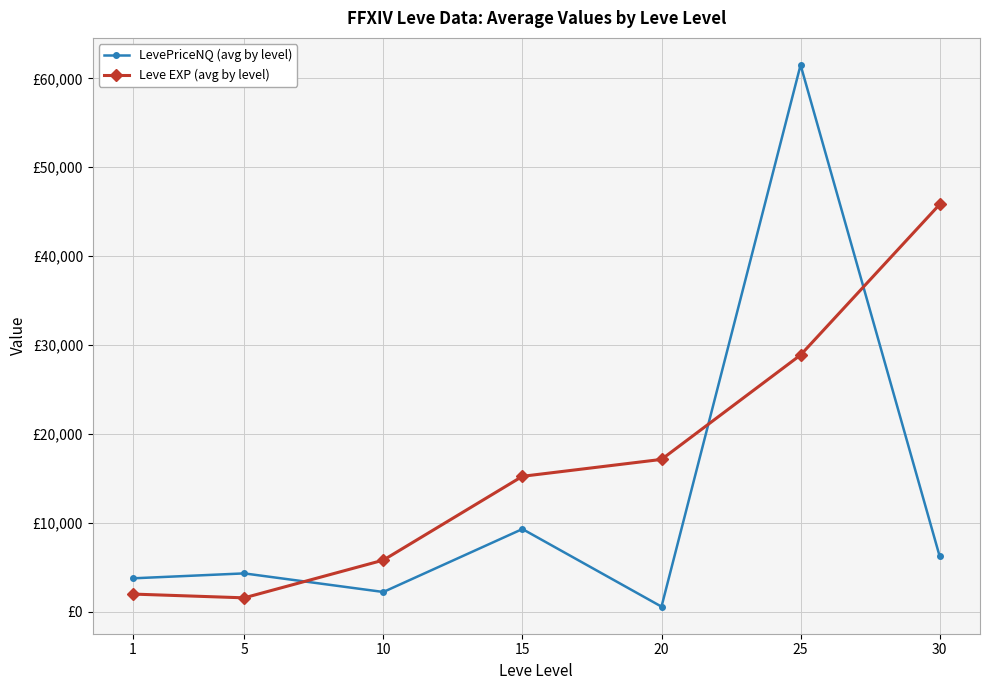

What is the value of the Leve EXP (avg by level) point at the 7th from the left?

45822